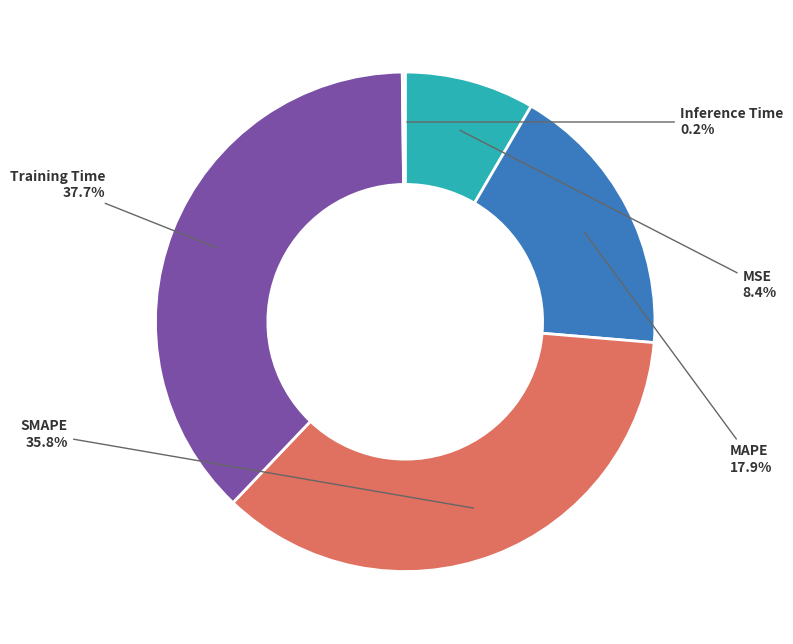

How much of the chart is everything except MSE?

91.6%